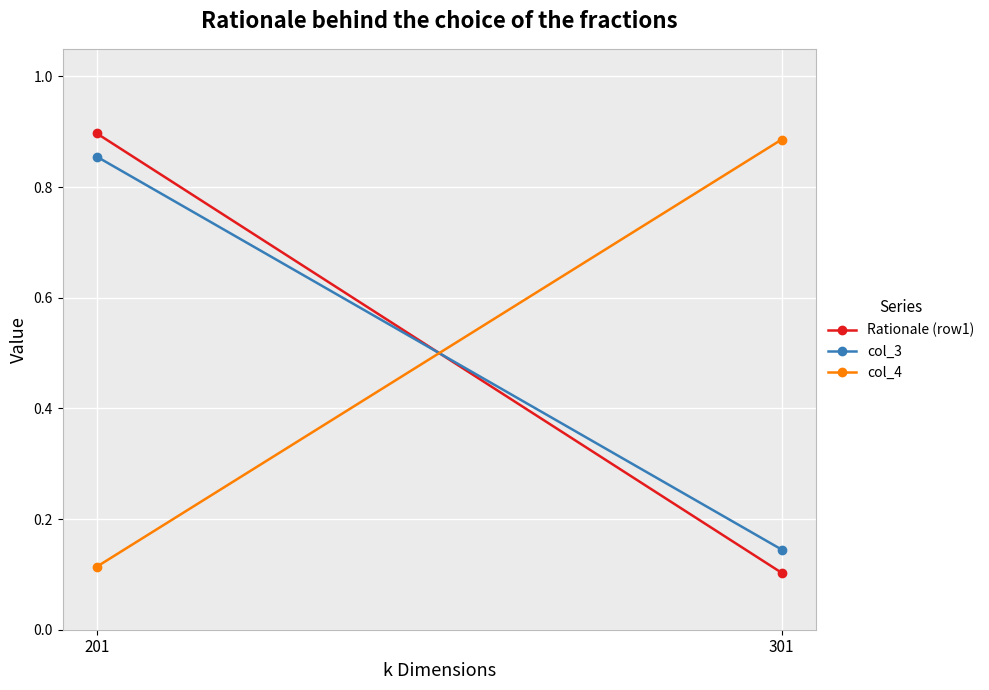

How many lines are shown in the chart?

3